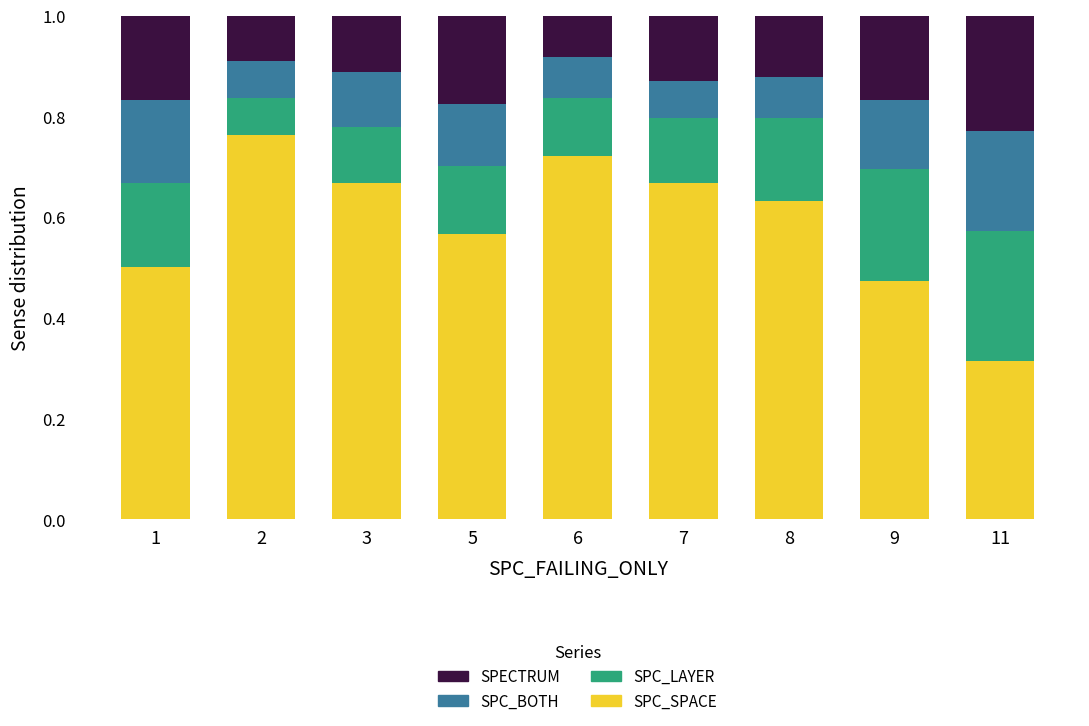

The SPC_SPACE series shows 0.5 at 9. True or false?

True